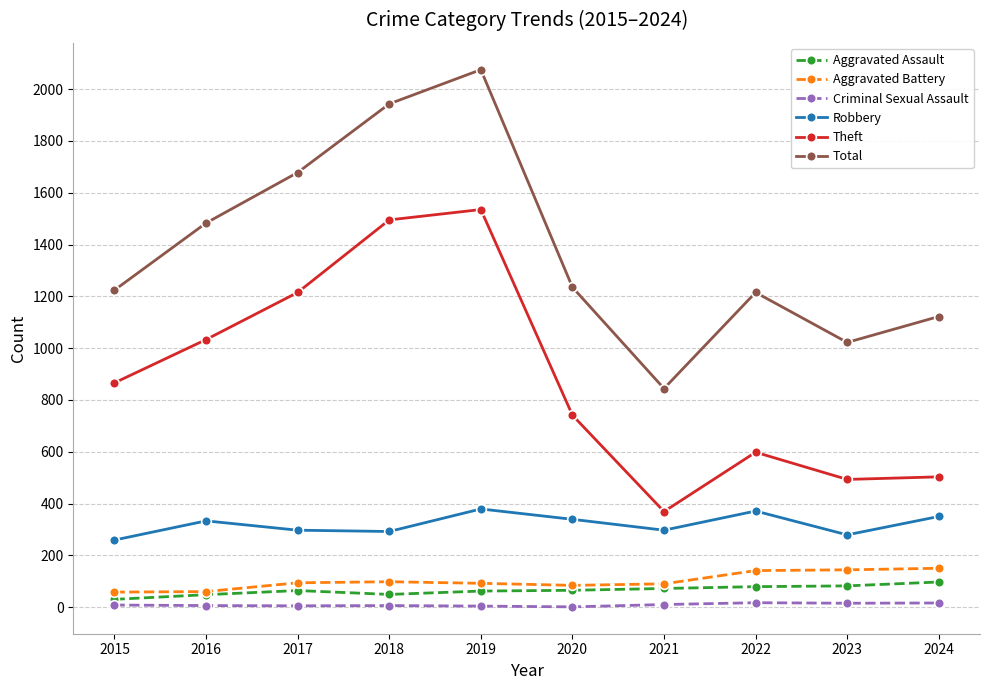

Which series changed the most between 2023 and 2024?

Total